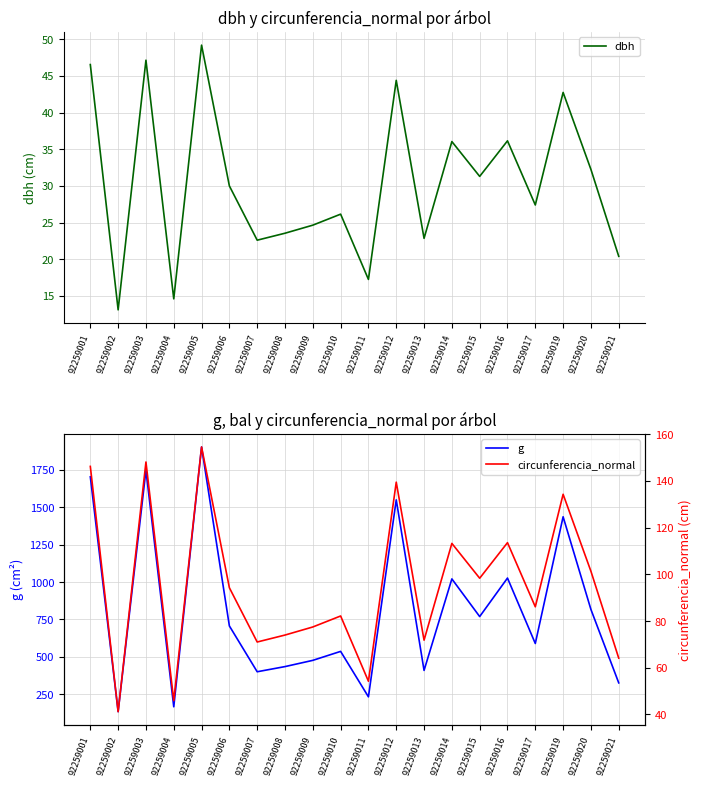

Where is the first local minimum for circunferencia_normal?

92259002